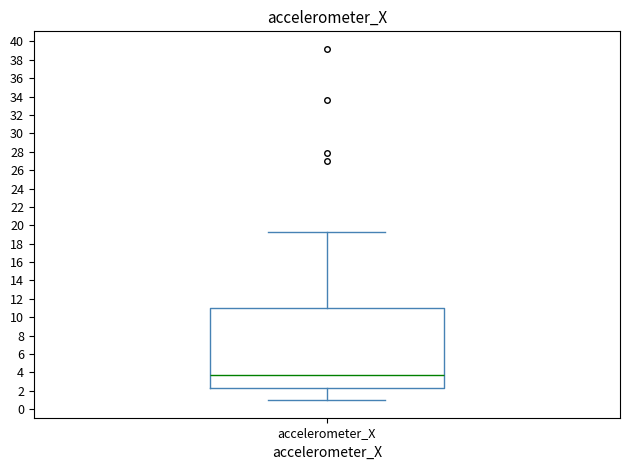

Where is the lower edge of the box for accelerometer_X on the y-axis? The values are not printed on the chart, so give them approximately, as read against the axis.

2.4